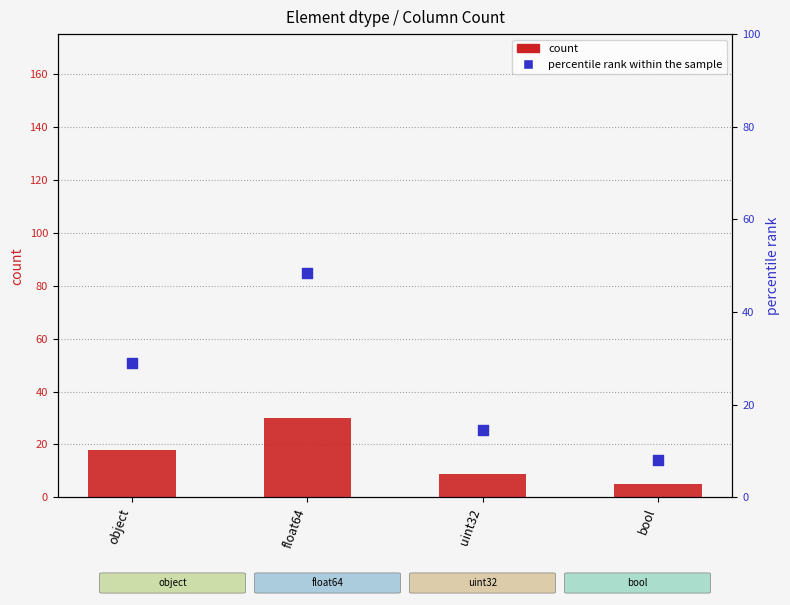

What are all the series names shown in the legend?

count, percentile rank within the sample